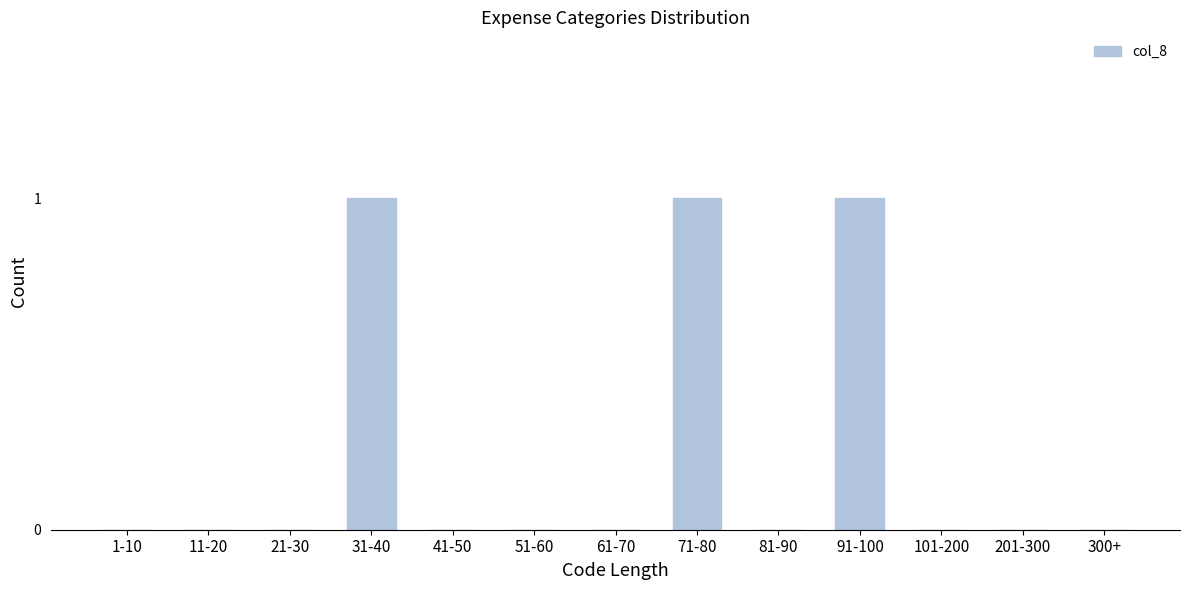

Reading left to right, list all the values displayed in this chart.

1-10=0	11-20=0	21-30=0	31-40=1	41-50=0	51-60=0	61-70=0	71-80=1	81-90=0	91-100=1	101-200=0	201-300=0	300+=0